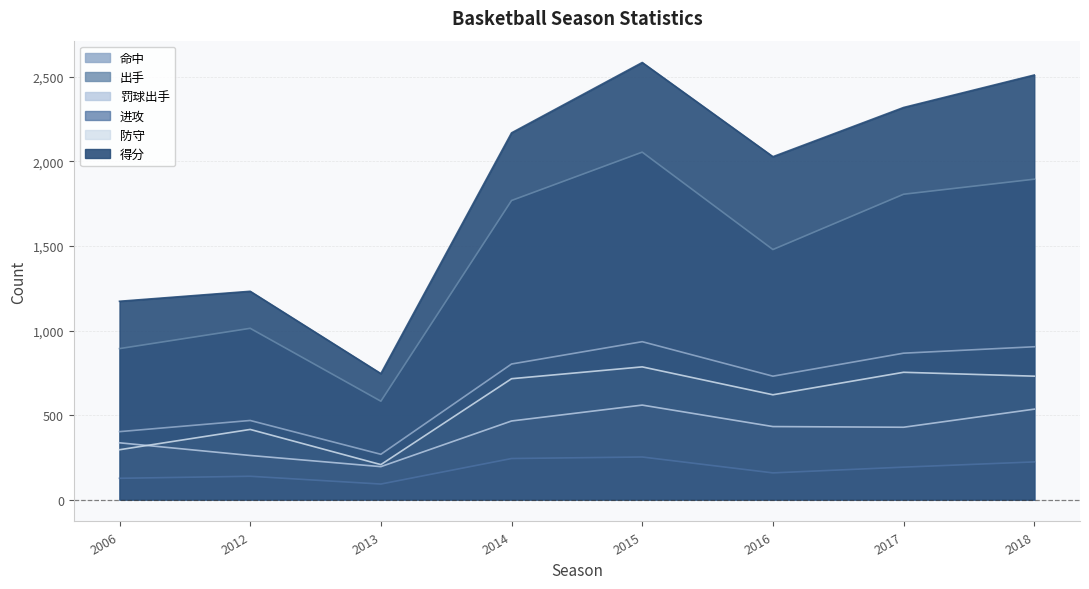

What is the value of the 命中 point at the 1st from the left?

402